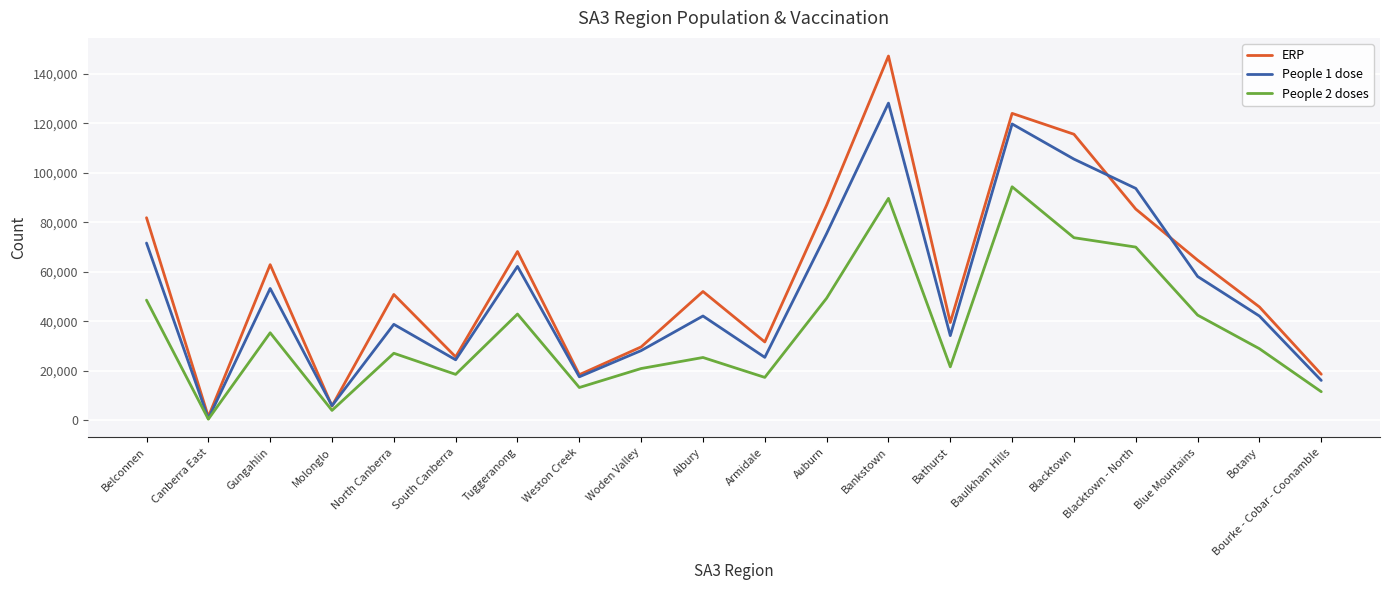

The value of People 1 dose at South Canberra is 8320. True or false?

False